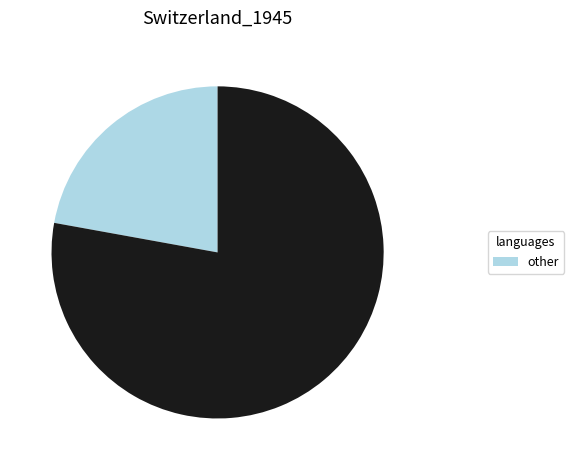

Count the number of slices in the pie.

2